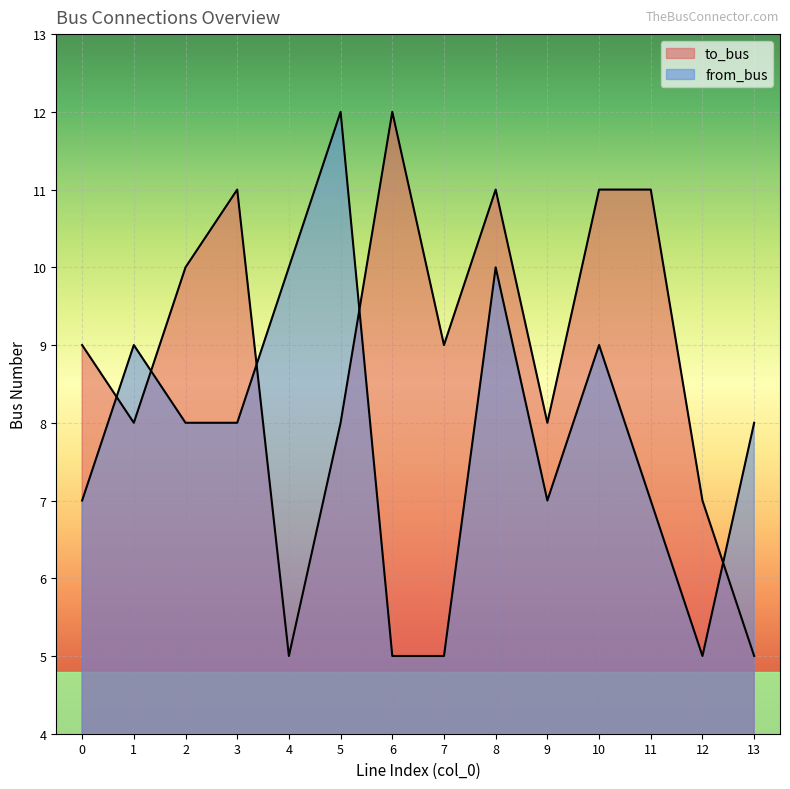

What is the value of the from_bus point at the 3rd from the left?

8